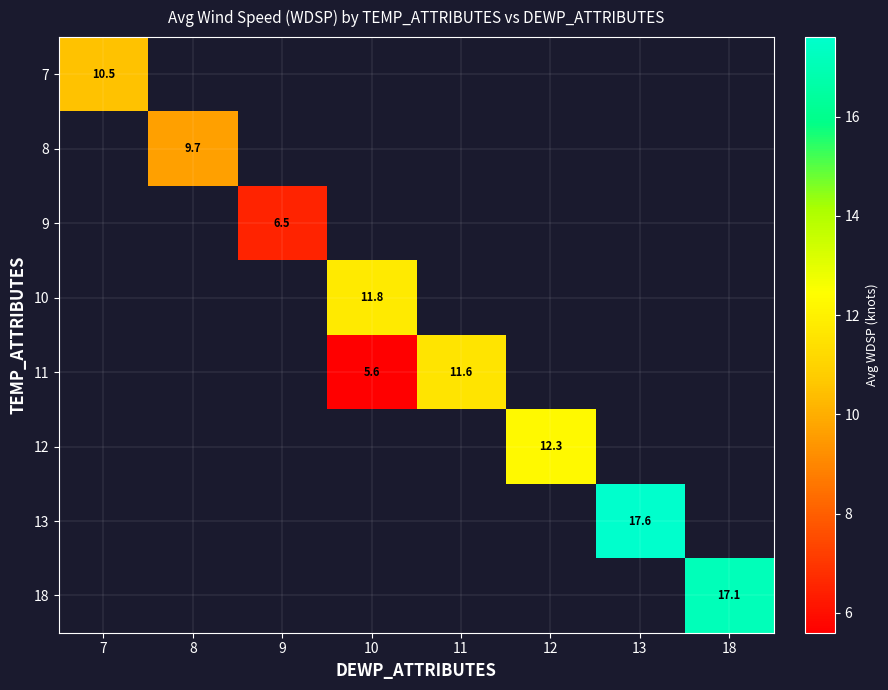

Is the value of 18 at 18 greater than the value of 8 at 8?

Yes